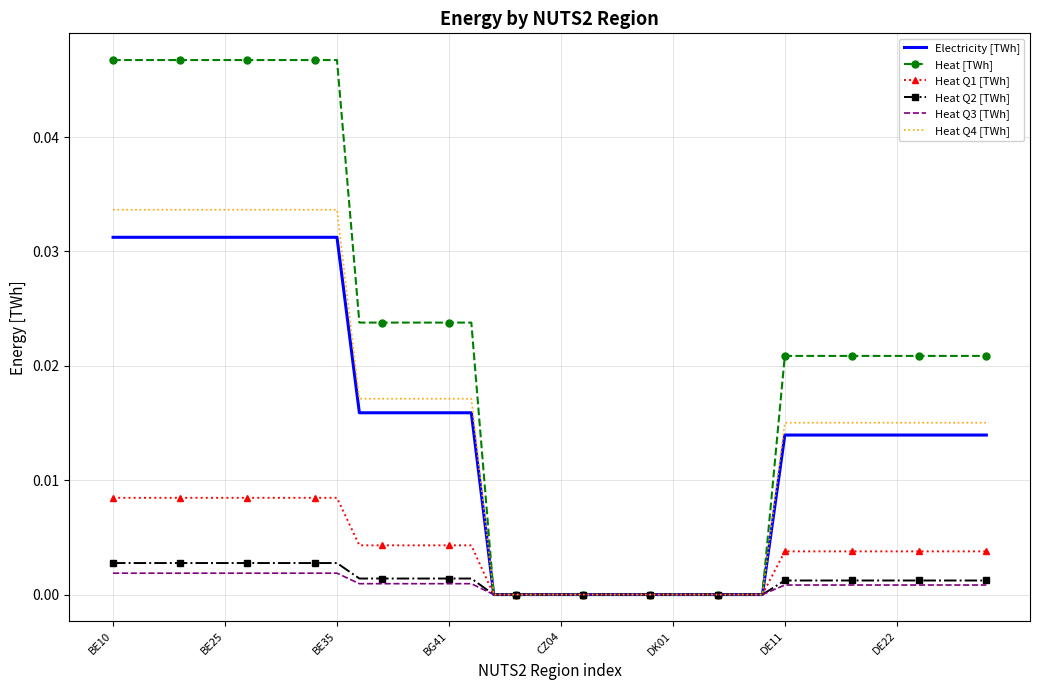

Which series has the largest range (max minus min)?

Heat [TWh]